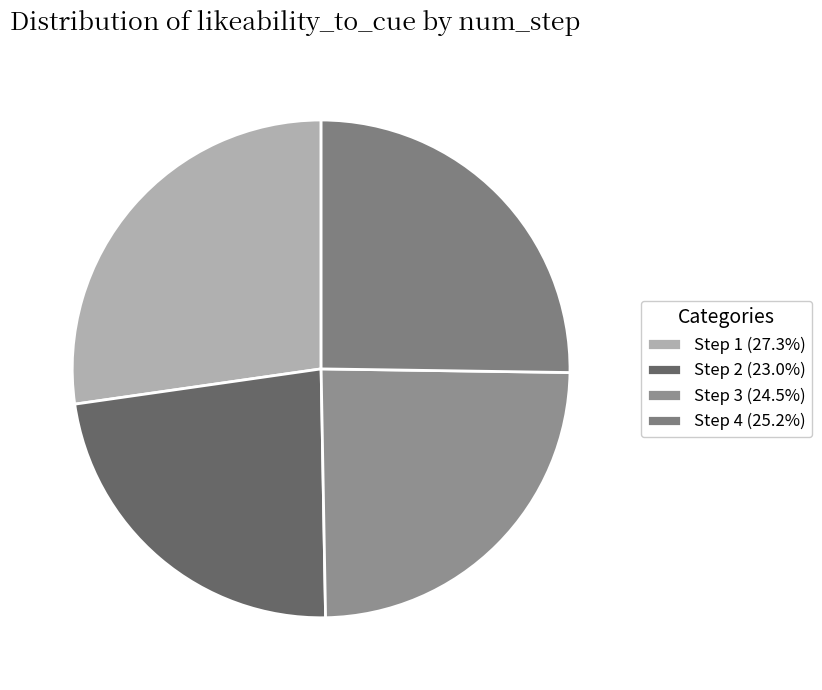

Is there a majority slice in this chart?

No